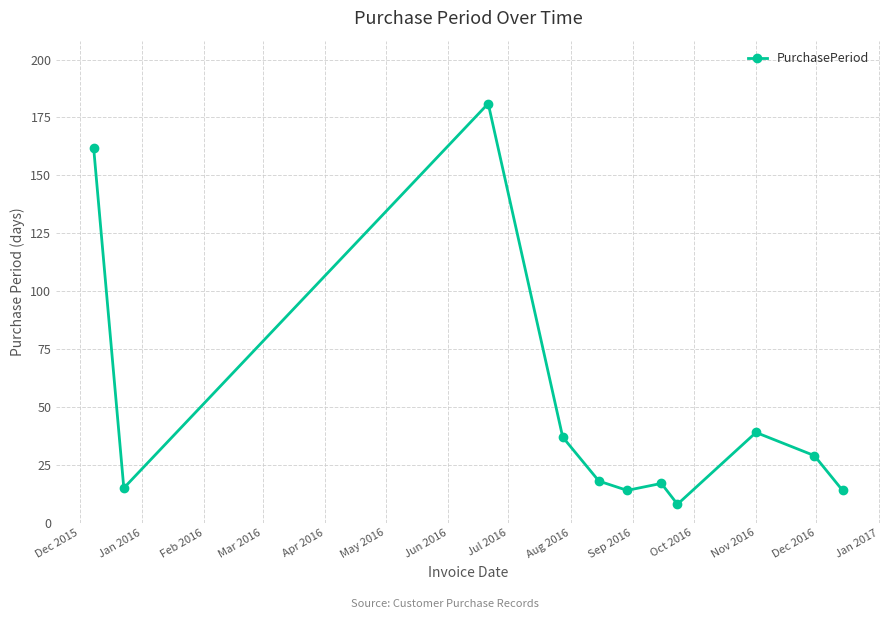

Reading left to right, transcribe all the data shown in this chart.

162	15	181	37	18	14	17	8	39	29	14